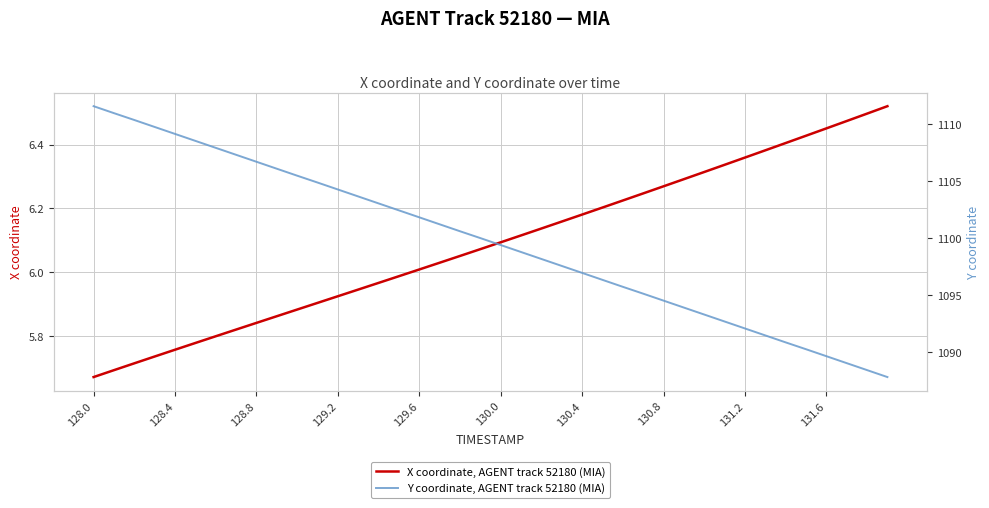

At which label does X coordinate, AGENT track 52180 (MIA) reach its minimum?

128.0